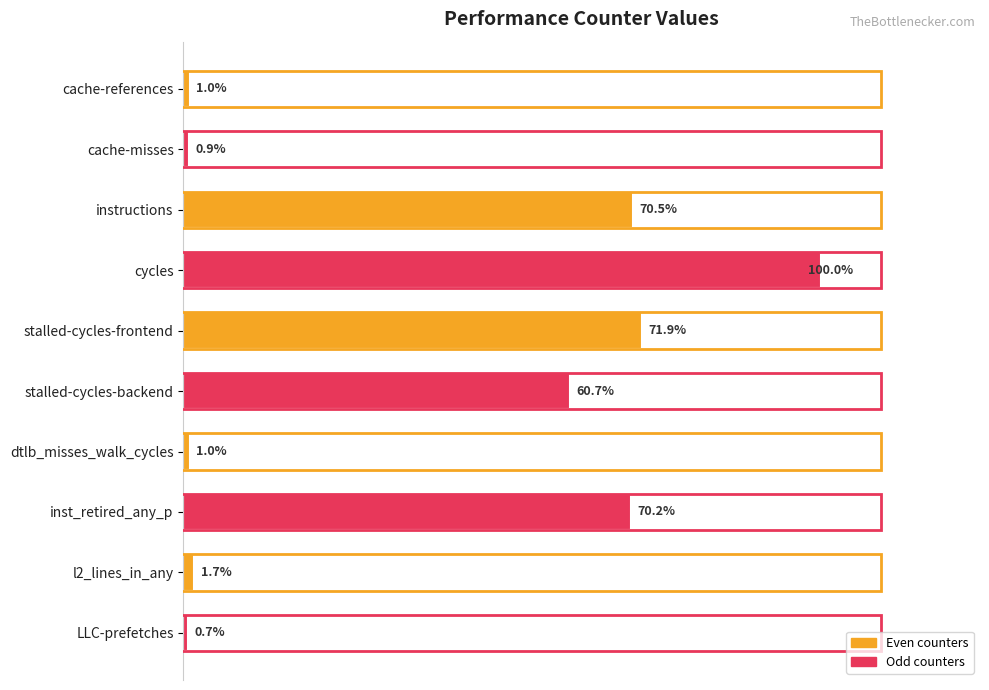

Does the chart contain any negative values?

No